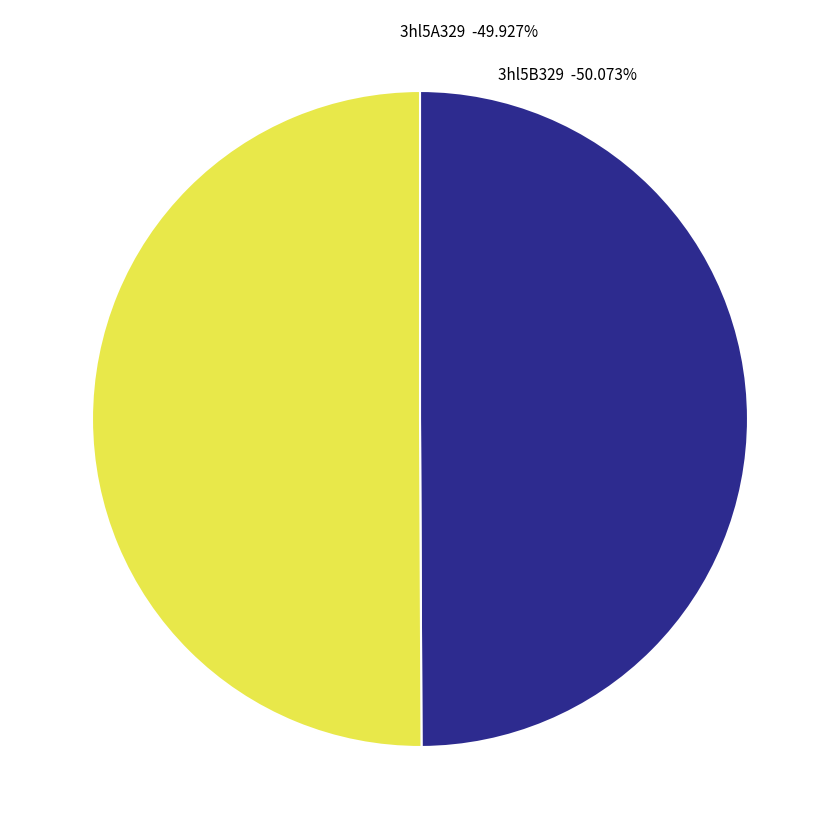

Approximately how many times larger is the value at 3hl5A329 compared to 3hl5B329?

1.0